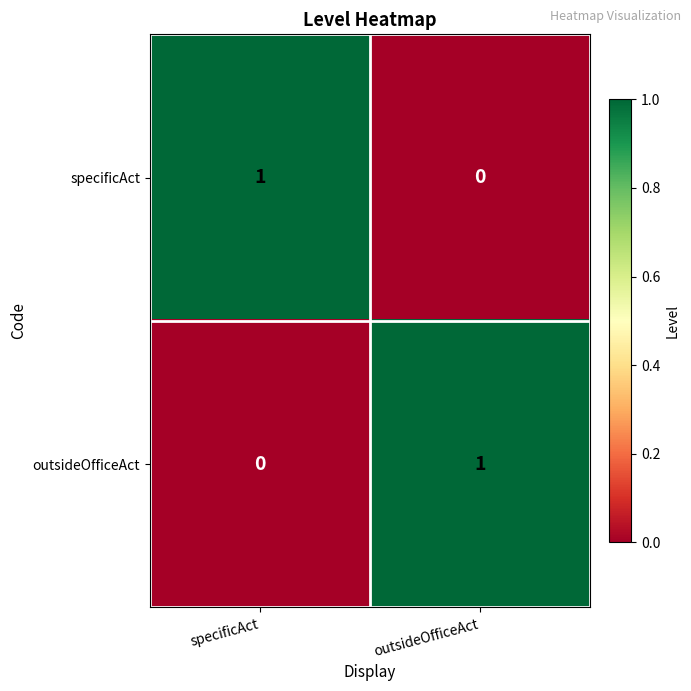

True or false: outsideOfficeAct has a value of -1 at specificAct.

False